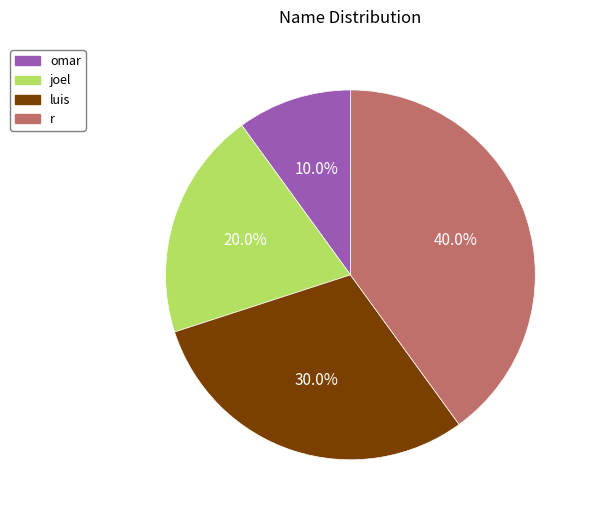

Is r the majority of the pie?

No